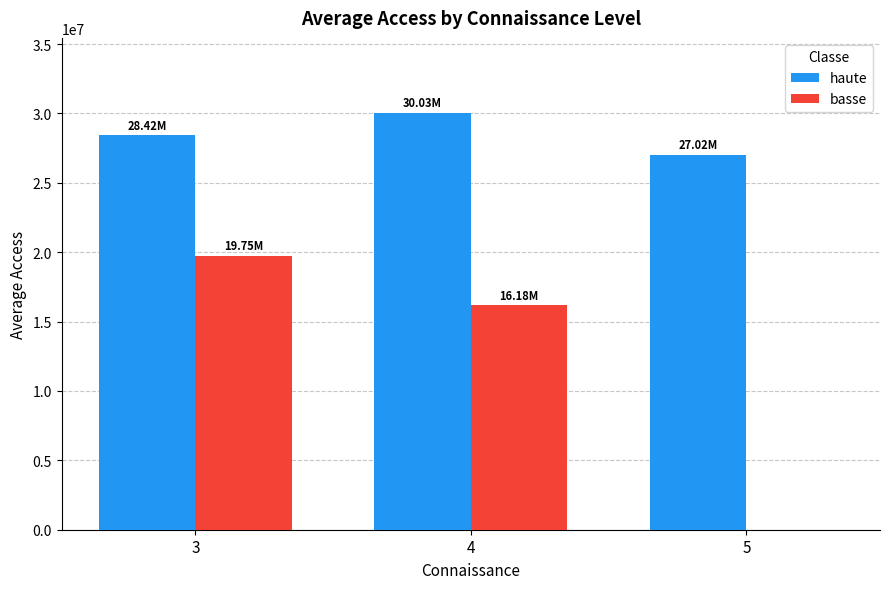

Is the value of basse at 4 greater than the value of haute at 5?

No